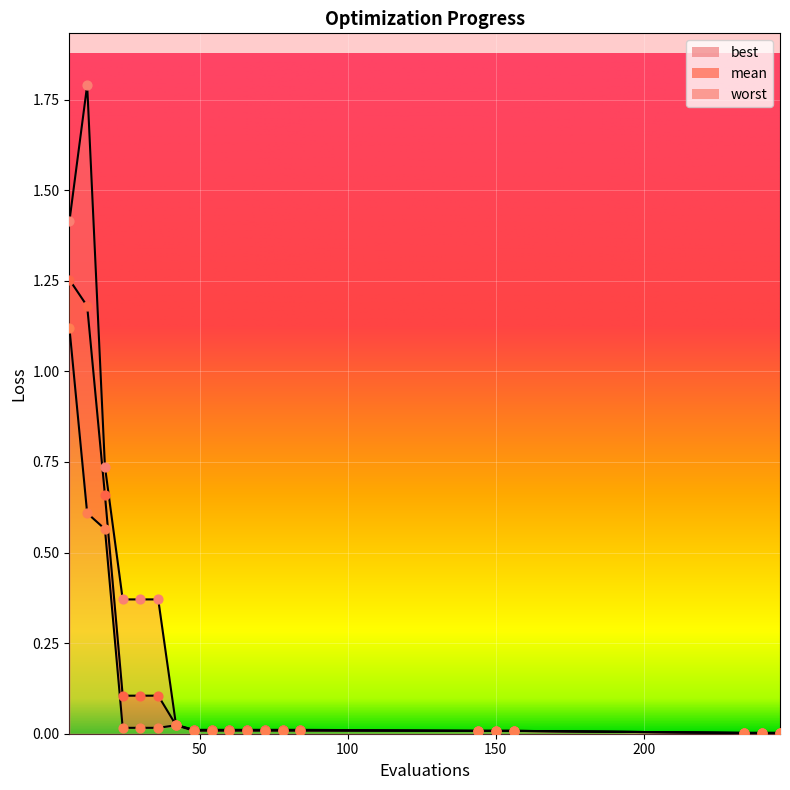

Is the value of worst at 72 greater than the value of mean at 246?

Yes